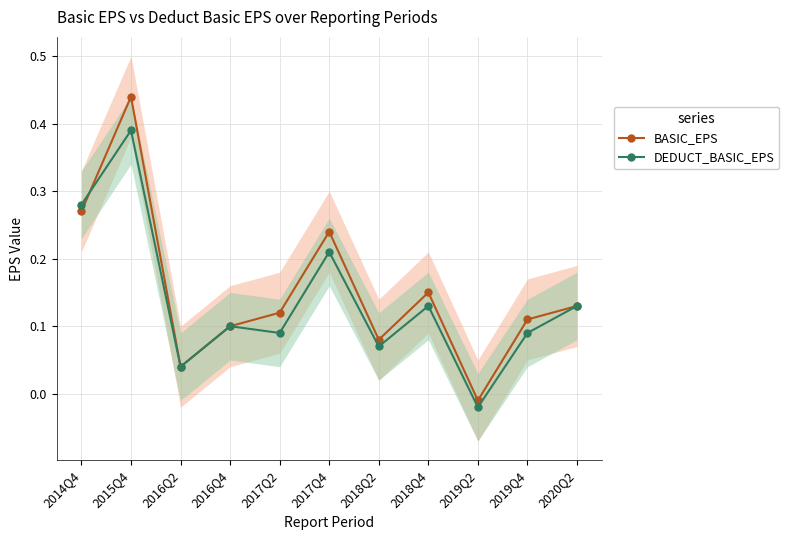

At which category does BASIC_EPS reach its first local valley?

2016Q2